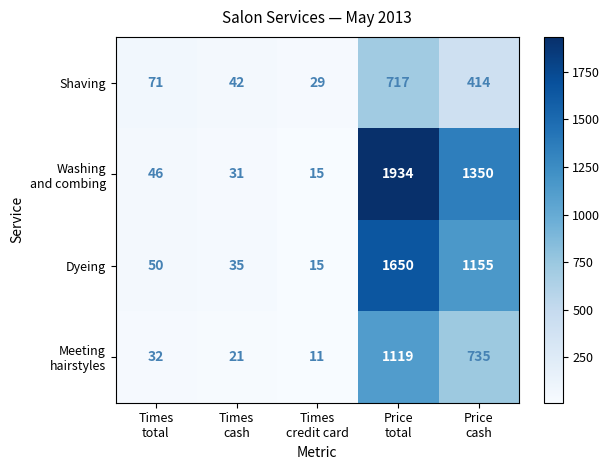

At how many categories does at least one series exceed 1751?

1